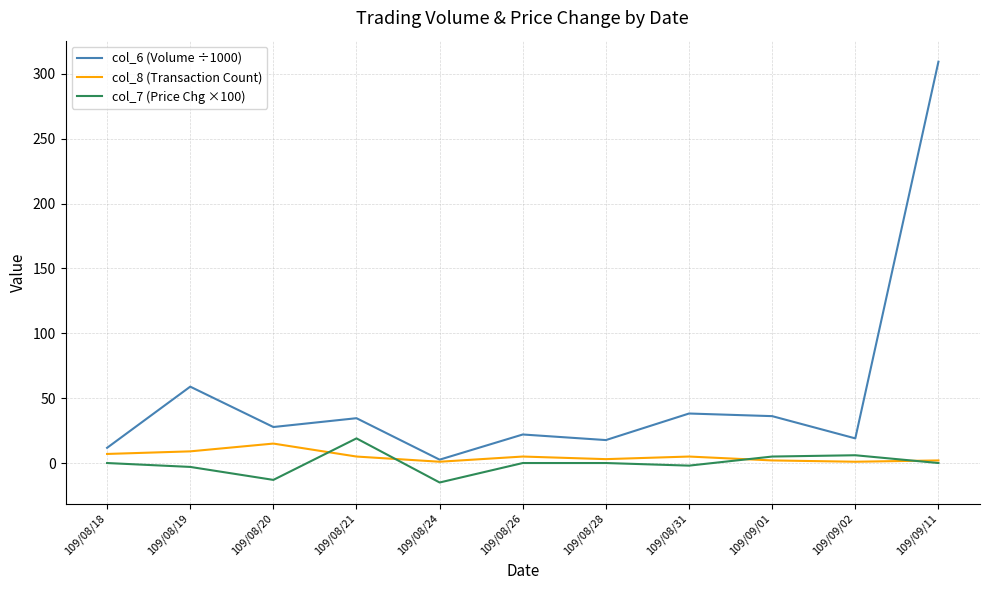

At which label does col_6 (Volume ÷1000) first exceed 27?

109/08/19